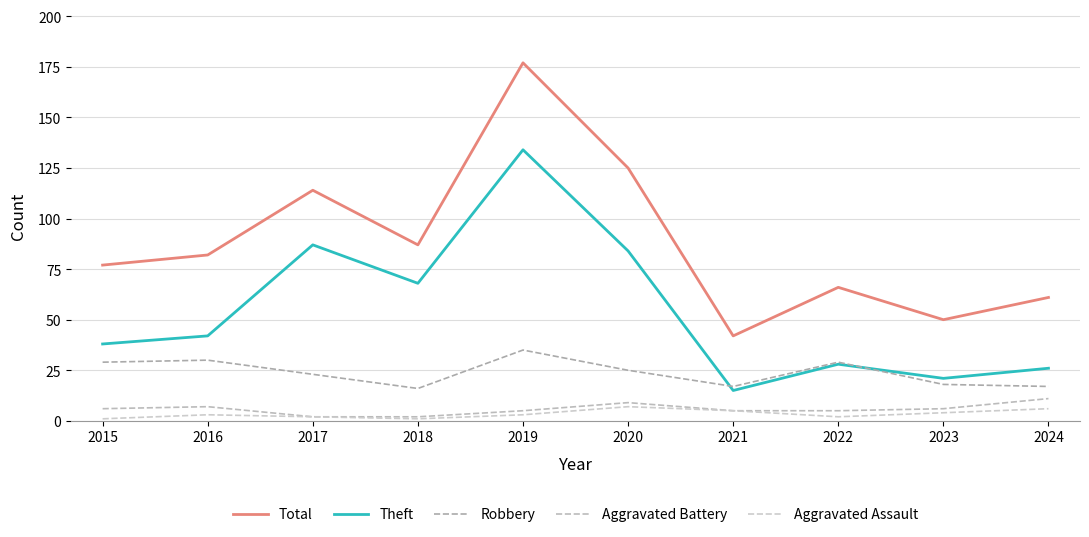

What is the minimum value shown in the chart?

1